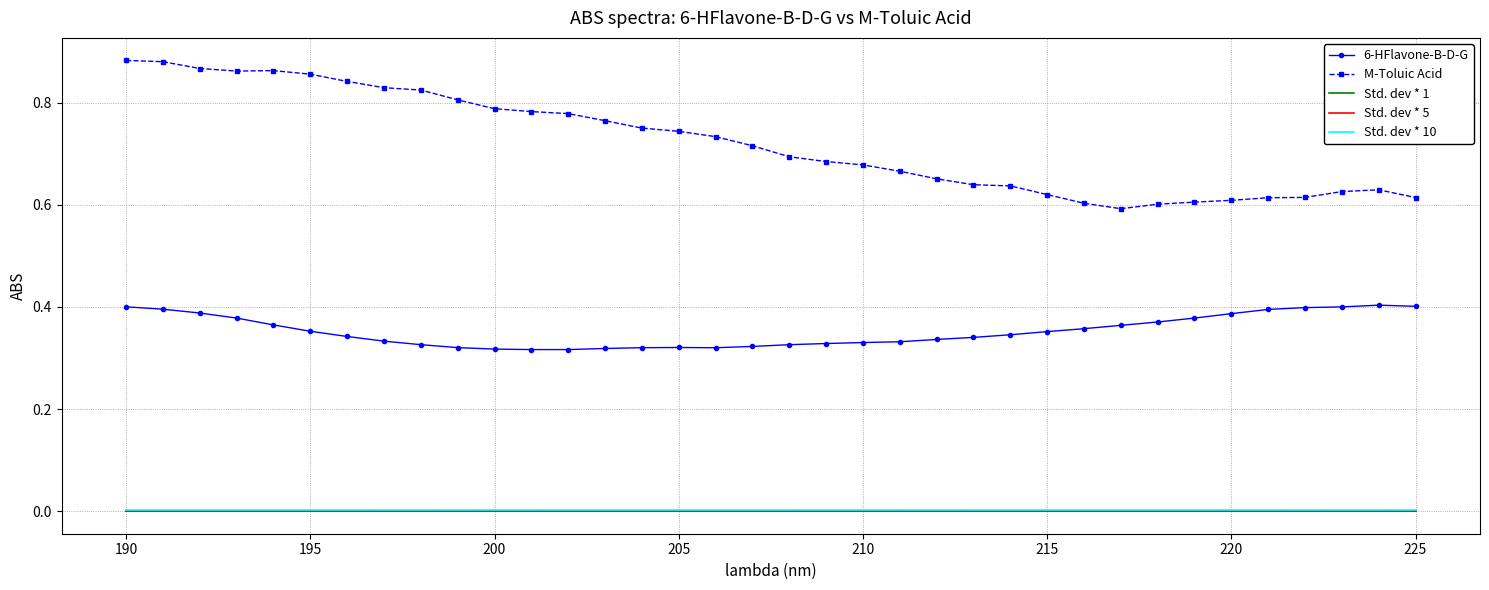

True or false: 6-HFlavone-B-D-G and Std. dev * 5 intersect in this chart.

False